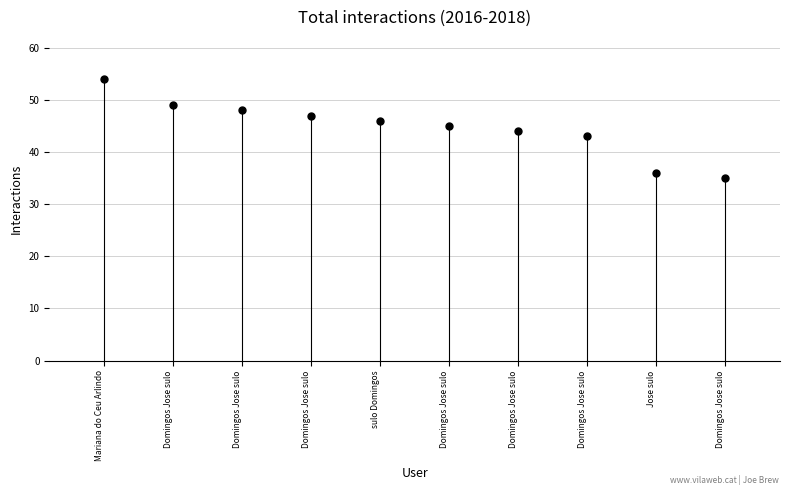

Is it true that the value at Domingos Jose sulo is 48?

True